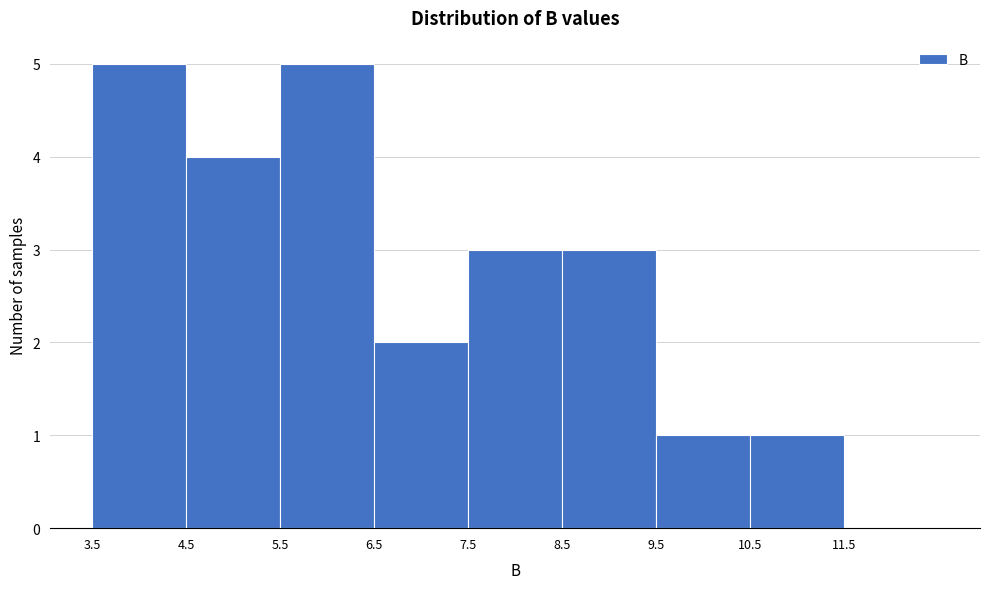

Reading left to right, transcribe this chart: for each bar, give the range it covers on the x-axis and its height. The values are not printed on the chart, so give them approximately, as read against the axis.

3.5 to 4.5: 5
4.5 to 5.5: 4
5.5 to 6.5: 5
6.5 to 7.5: 2
7.5 to 8.5: 3
8.5 to 9.5: 3
9.5 to 10.5: 1
10.5 to 11.5: 1
11.5 to 12.5: 0